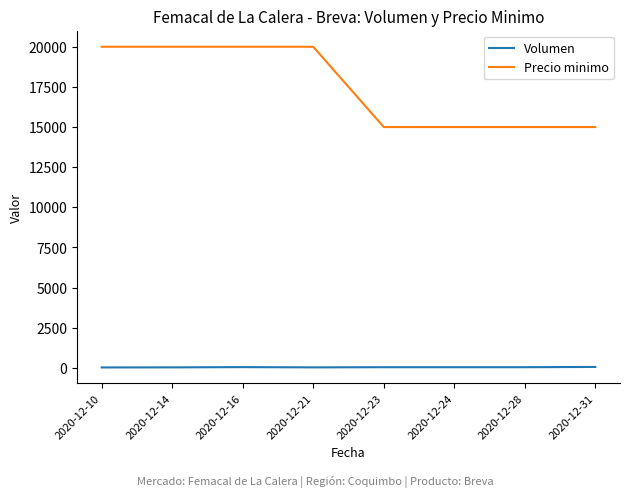

List the series in order of their overall mean, highest first.

Precio minimo, Volumen